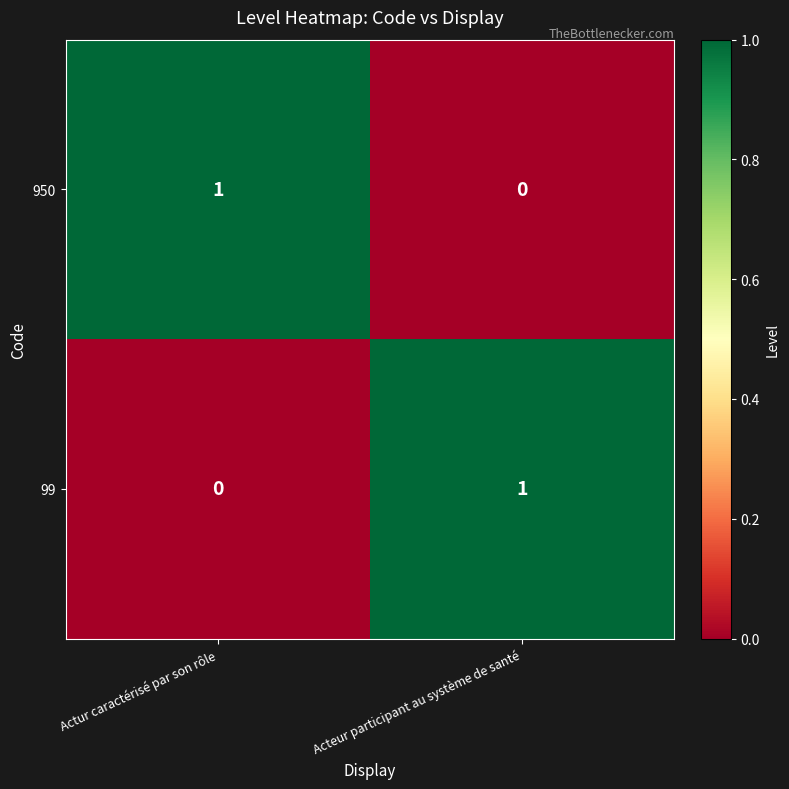

The 99 series shows 0 at Actur caractérisé par son rôle. True or false?

True